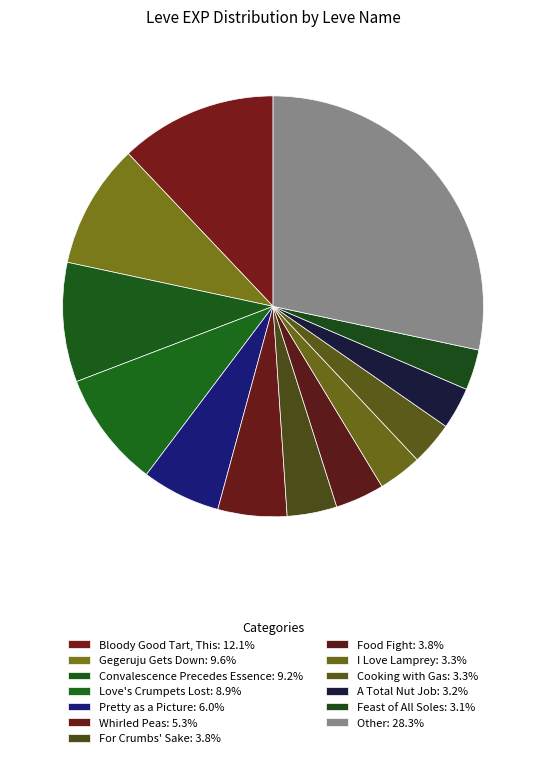

How many slices are in this pie chart?

13